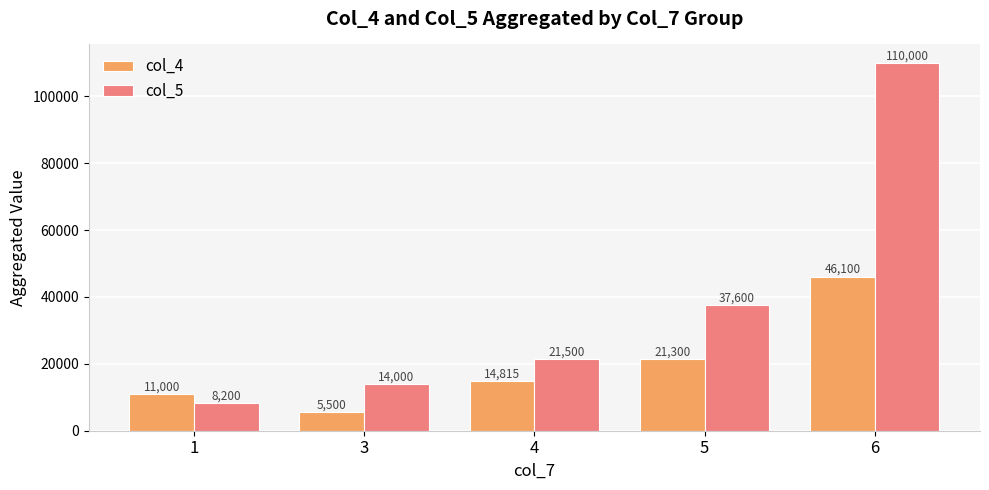

Between 4 and 6, which series saw the biggest shift?

col_5